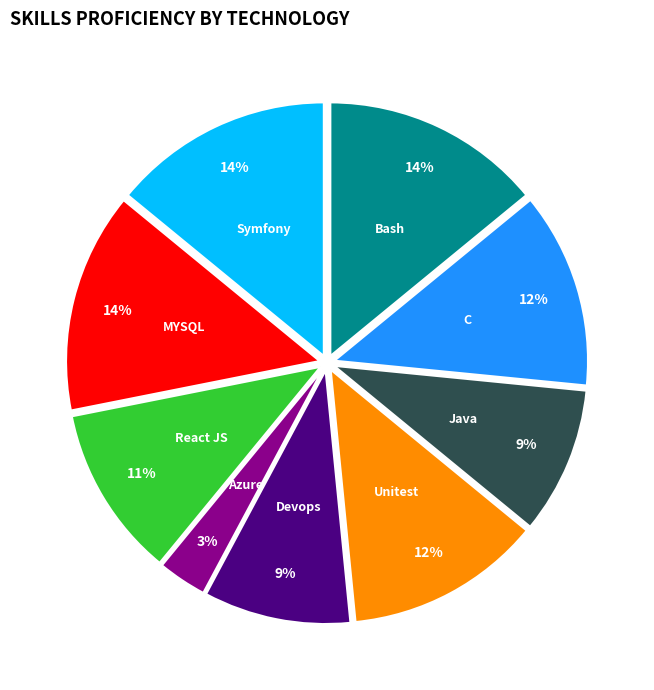

How many slices are in this pie chart?

9